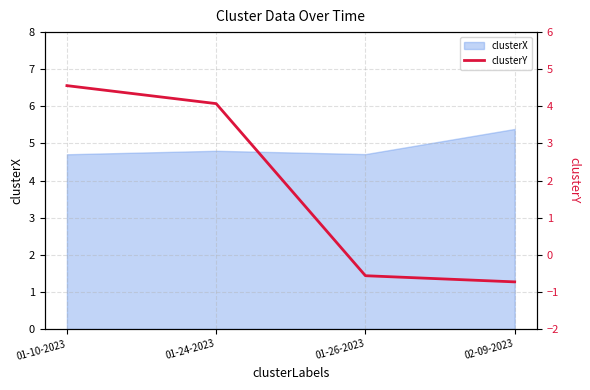

What is the maximum value for clusterX?

5.4